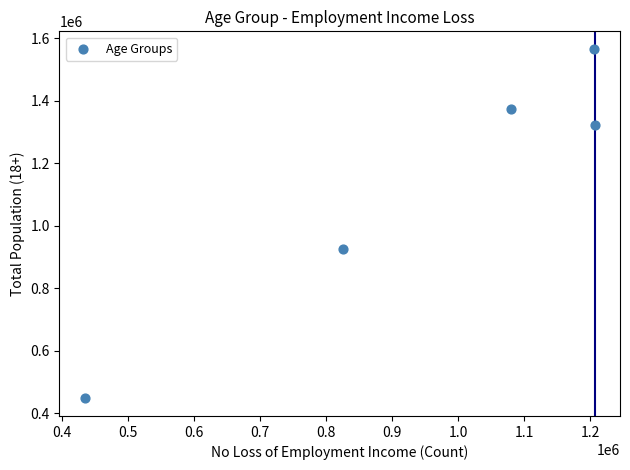

What Y value in the scatter plot is closest to 1006784?

926562